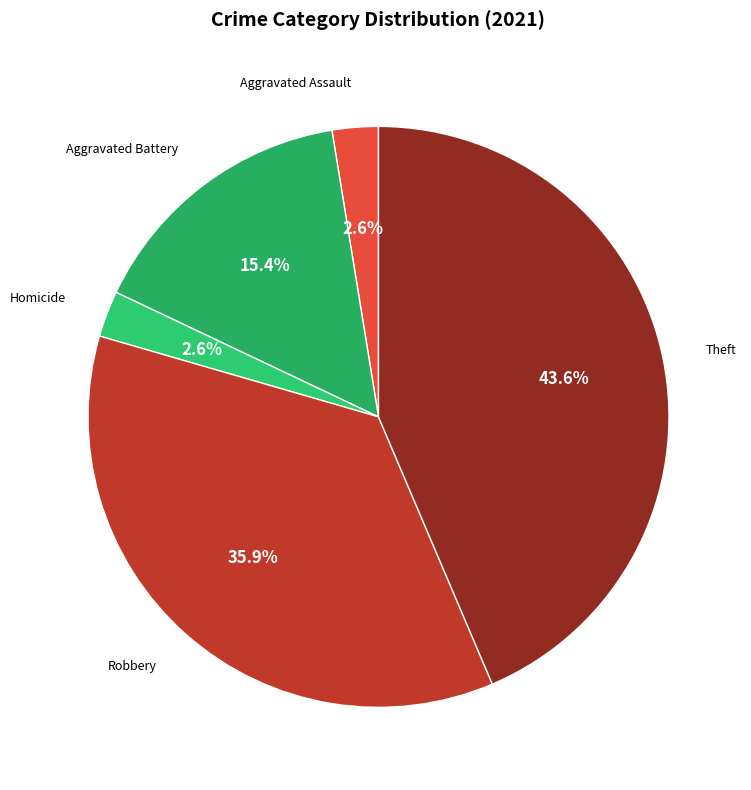

What percentage is NOT represented by Theft?

56.4%